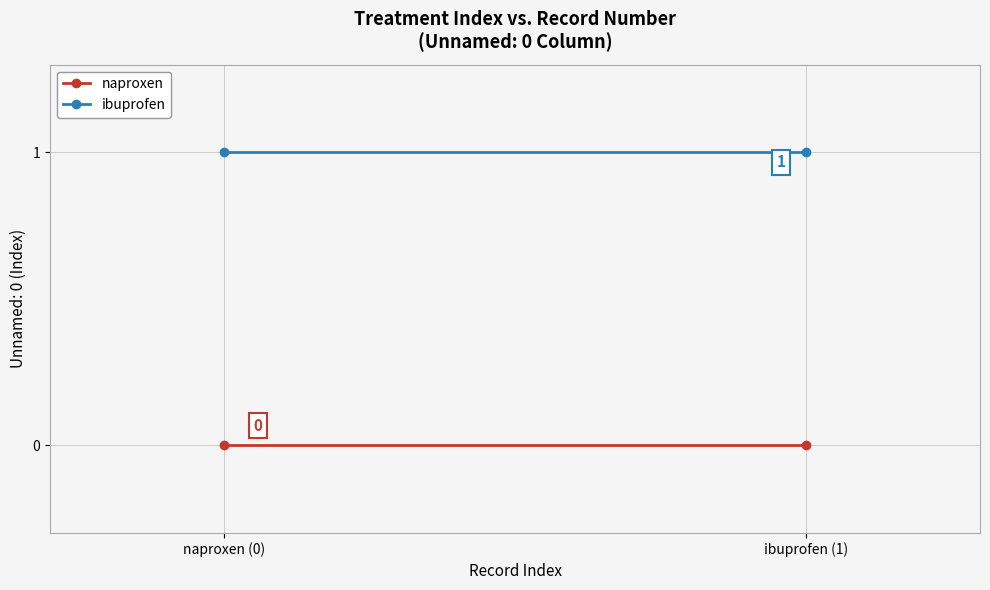

What is the label of the 1st point from the left?

naproxen (0)